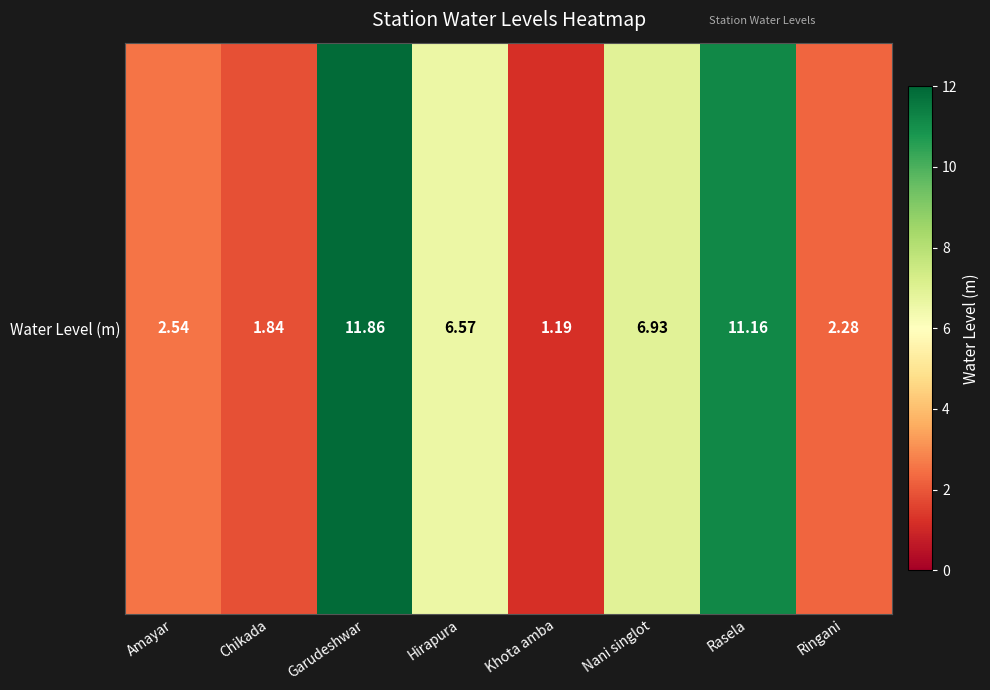

What is the minimum value shown in the chart?

1.2